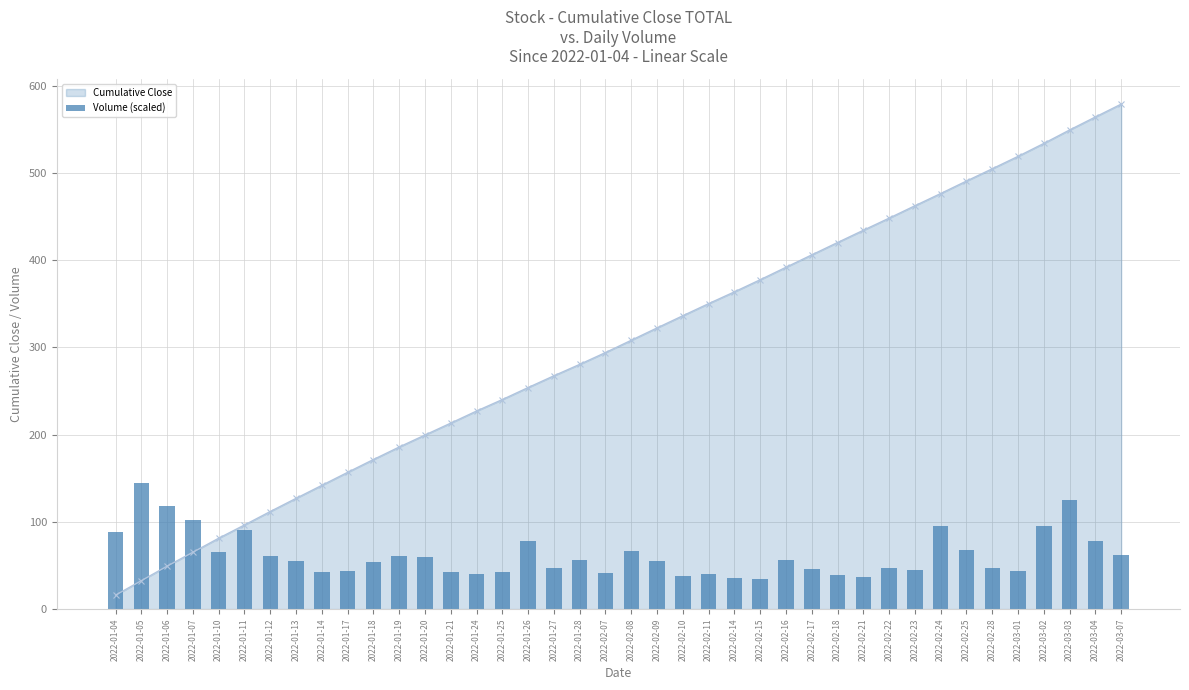

Where does the data first go above 55?

2022-01-04